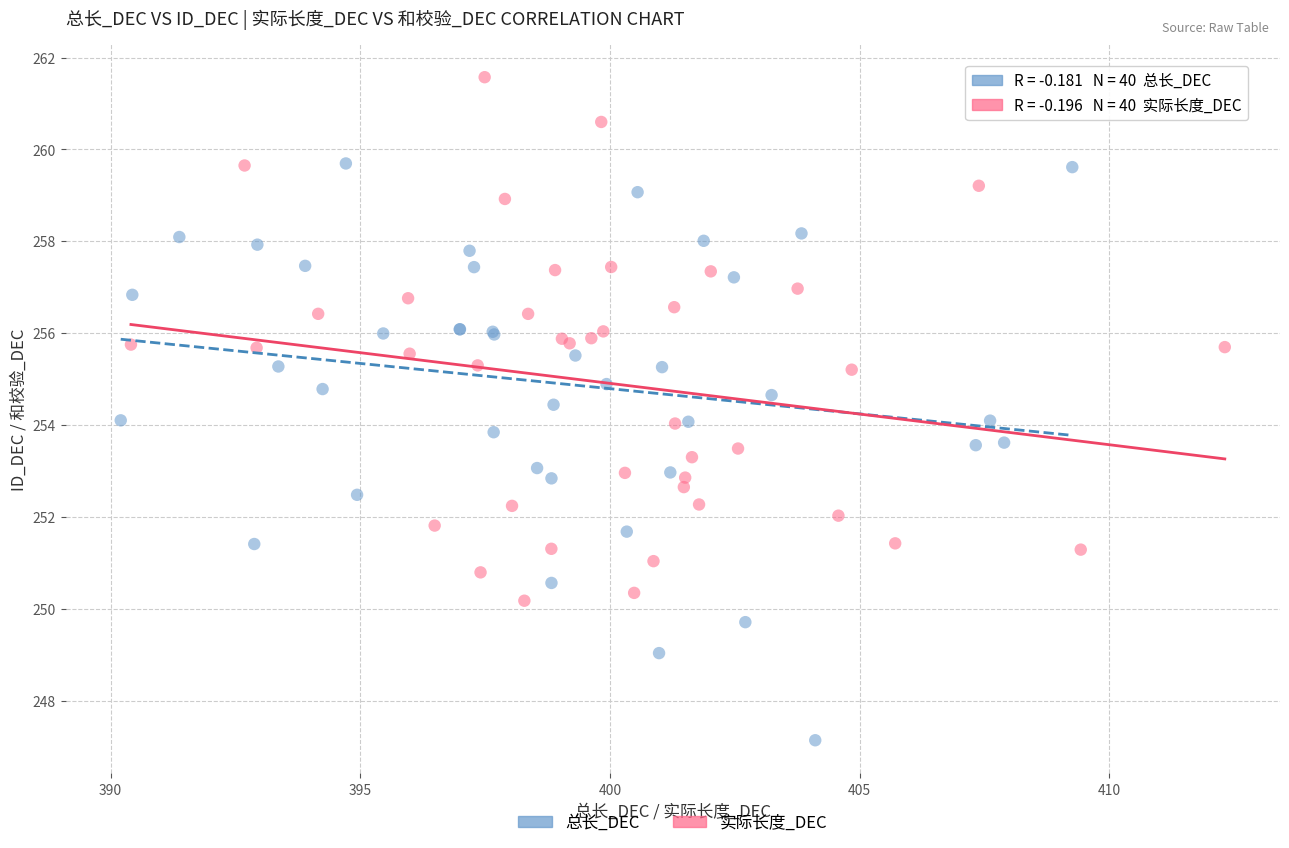

What are all the series names shown in the legend?

总长_DEC, 实际长度_DEC